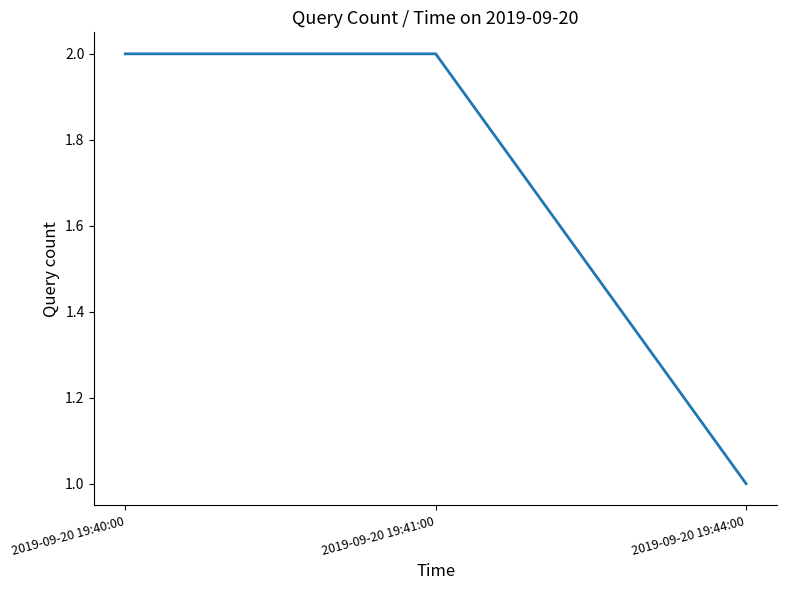

What position from the right is 2019-09-20 19:40:00?

3